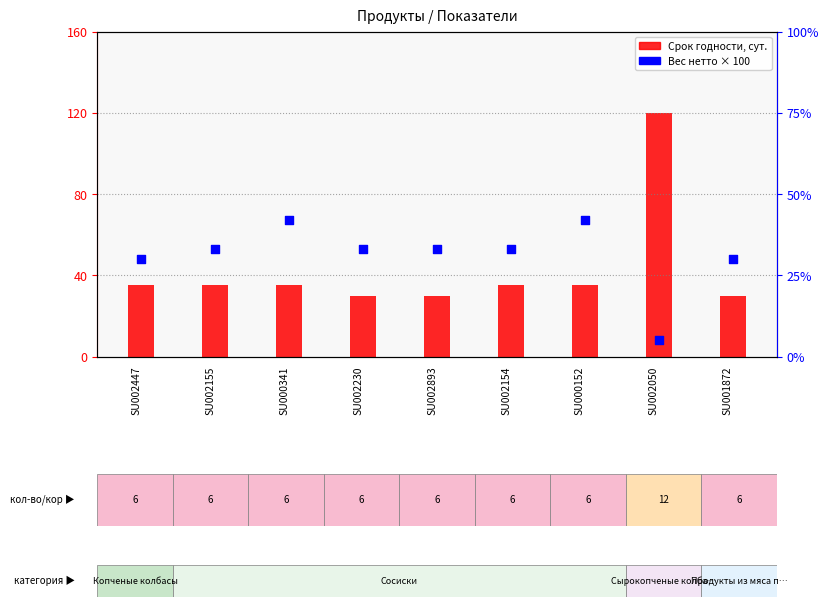

Which series reaches the maximum Y coordinate?

Срок годности, сут.